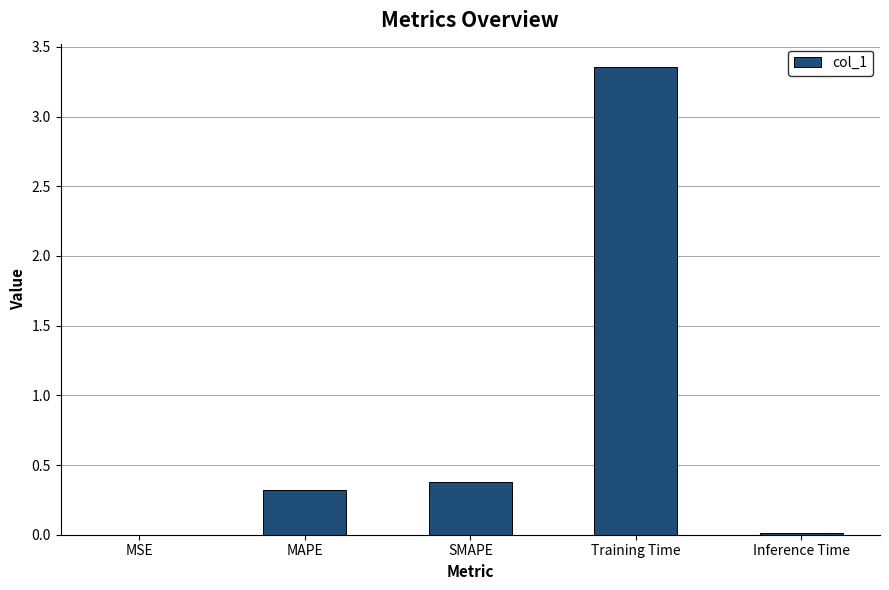

What is the difference between the values at Training Time and SMAPE?

3.0